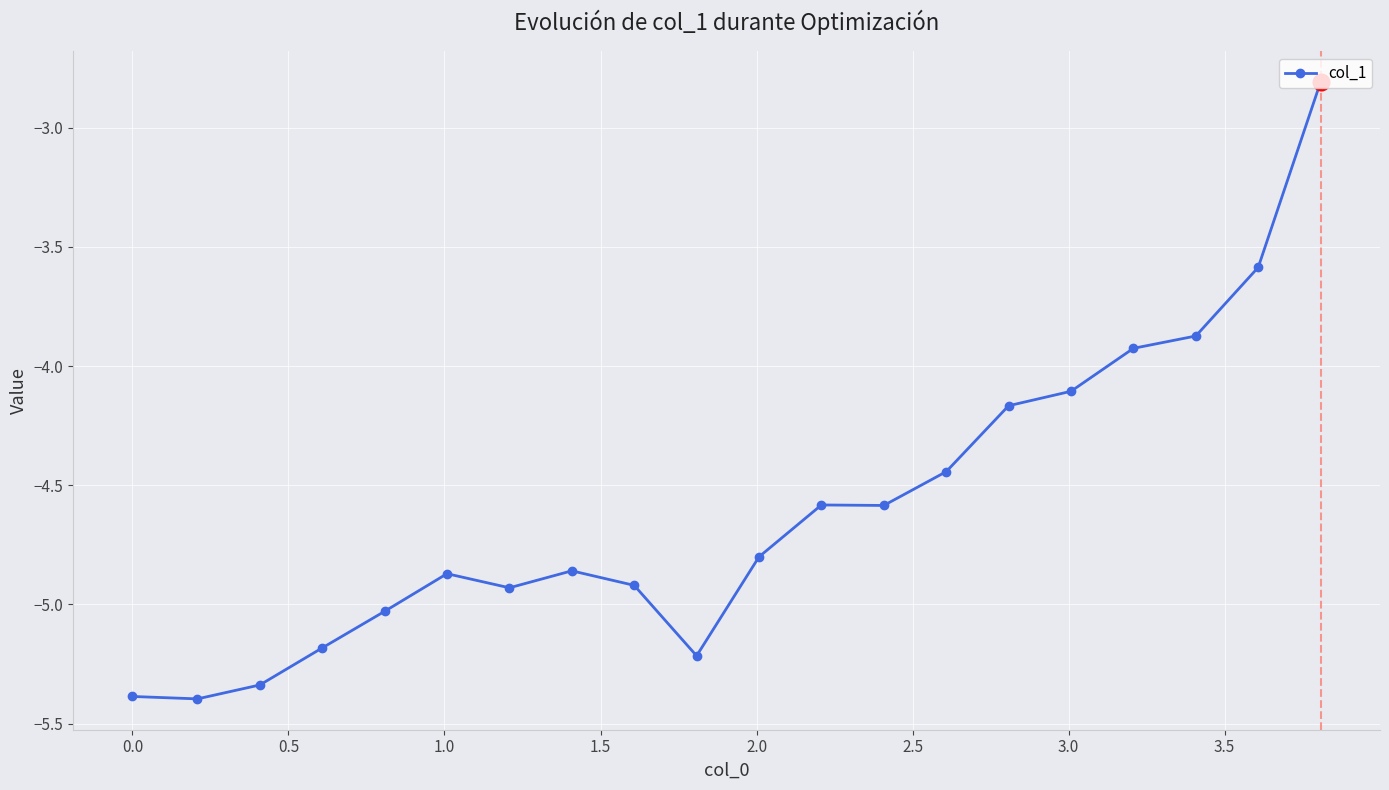

Count the number of data series in this chart.

1